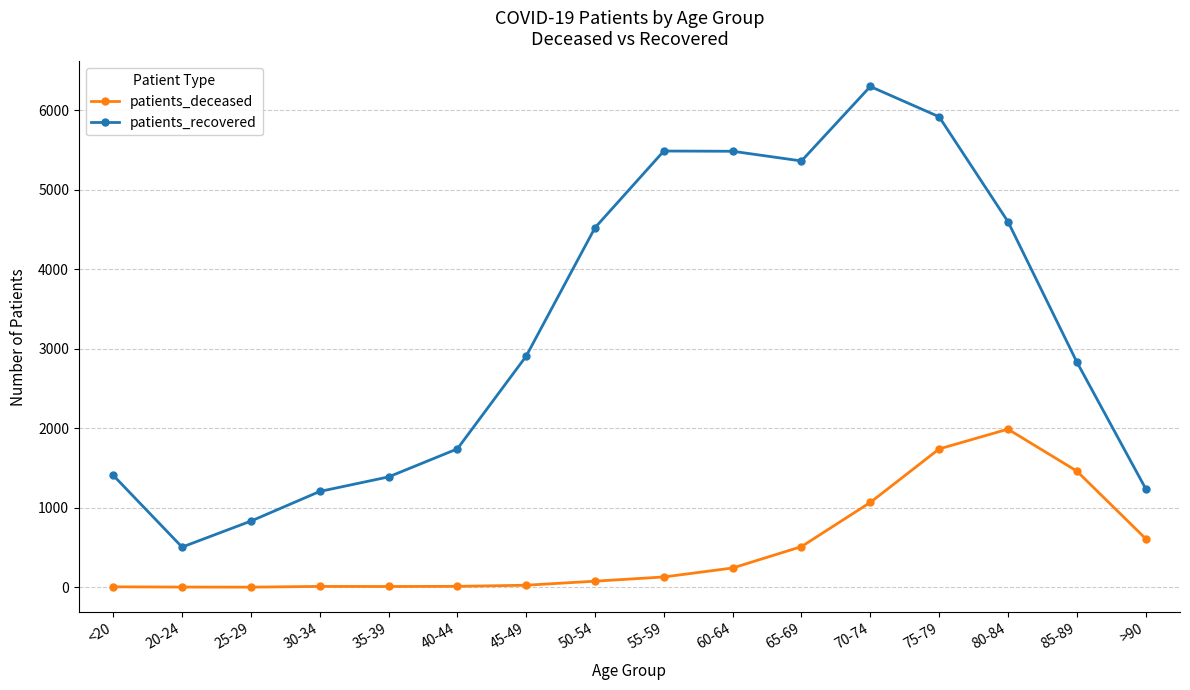

What is the total value across all series at <20?

1415